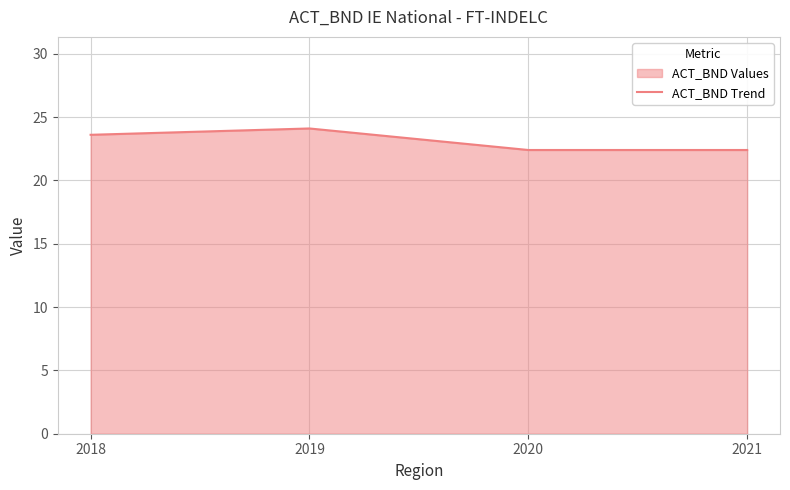

What is the difference between the maximum and minimum values?

1.7